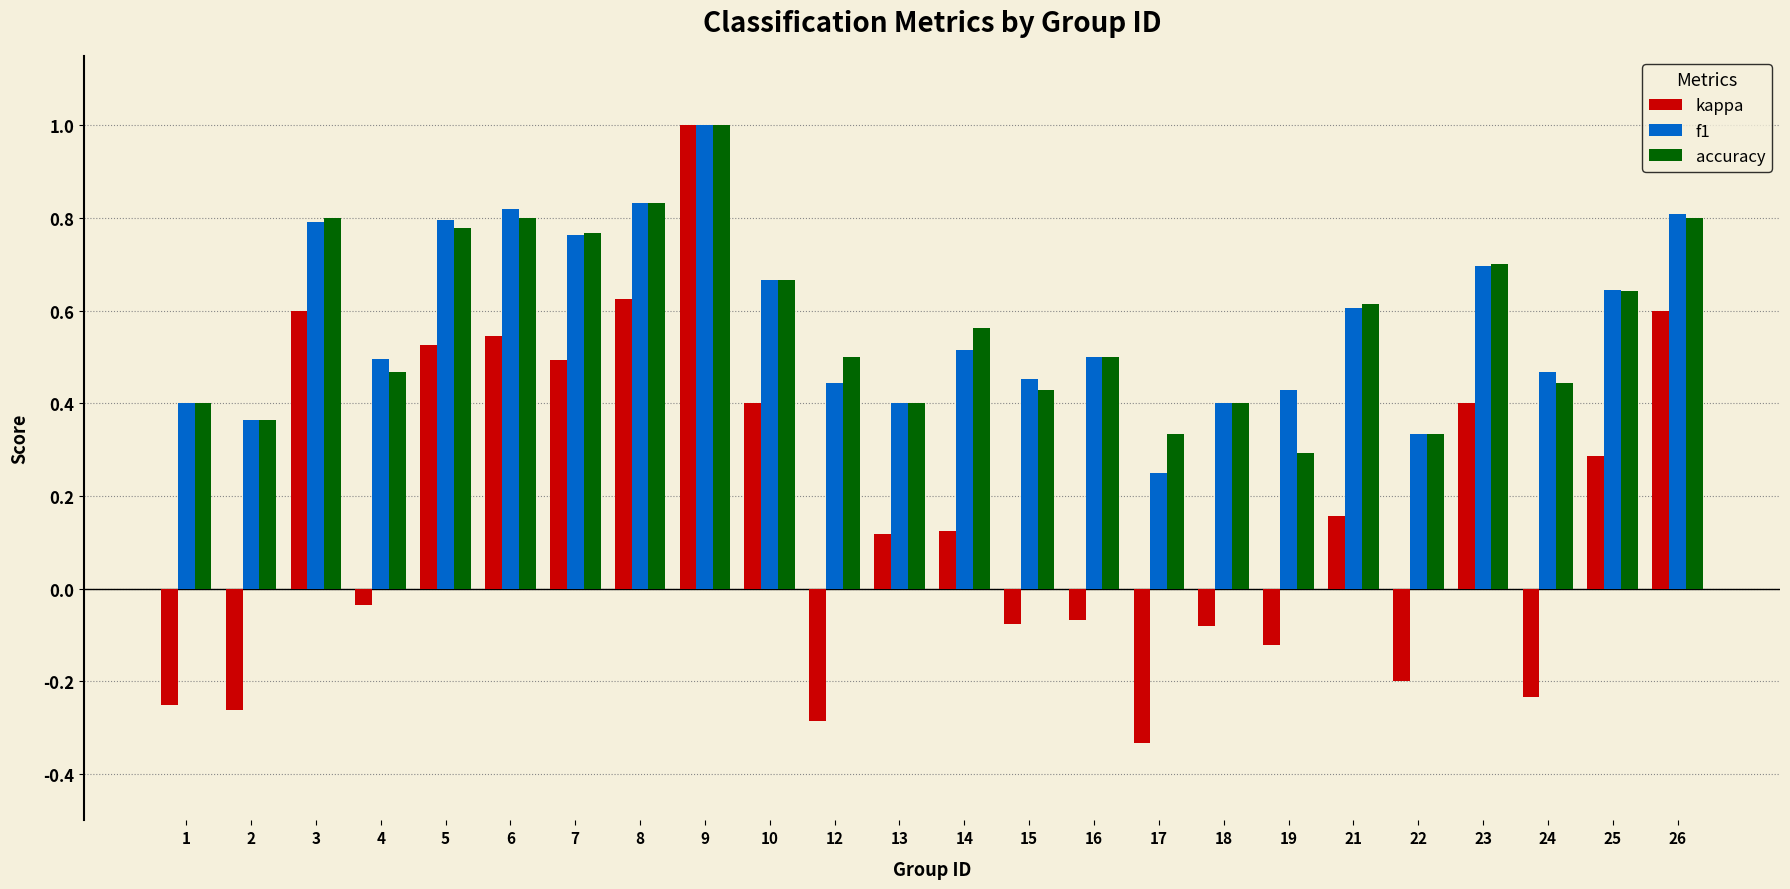

Is it true that accuracy equals 0.4 at 2?

True